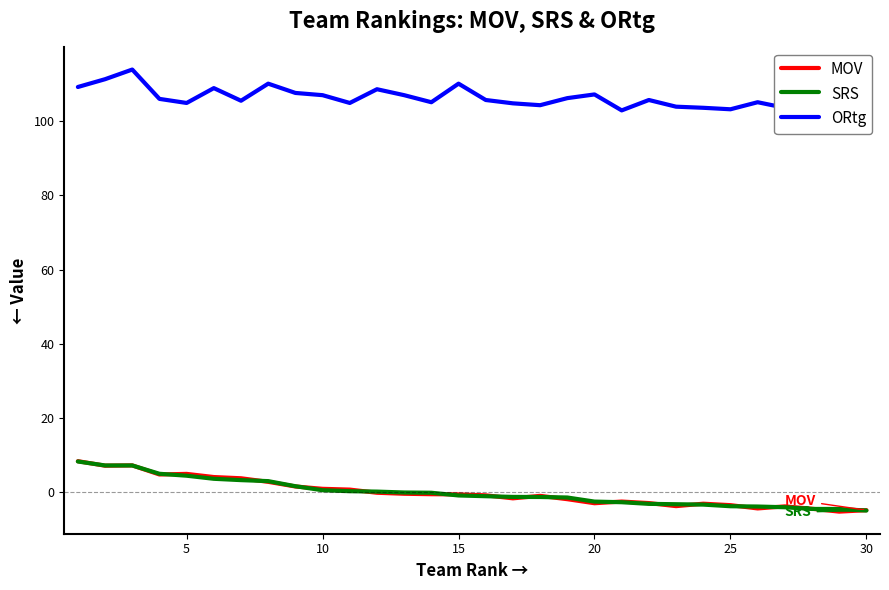

What is the maximum value shown in the chart?

113.9